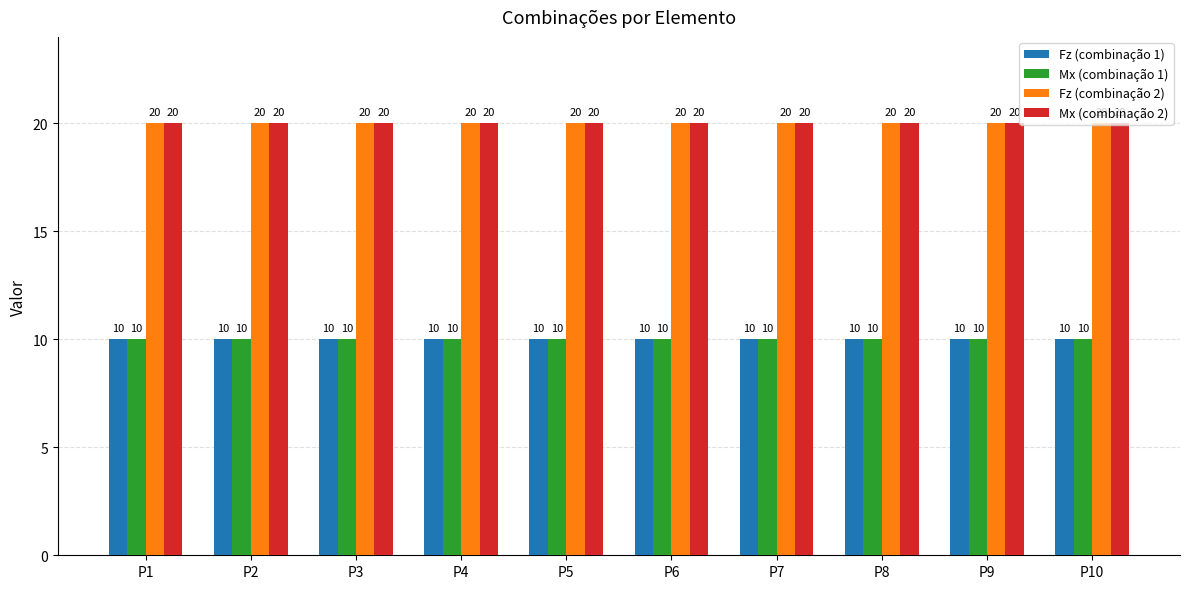

What is the smallest value displayed?

10